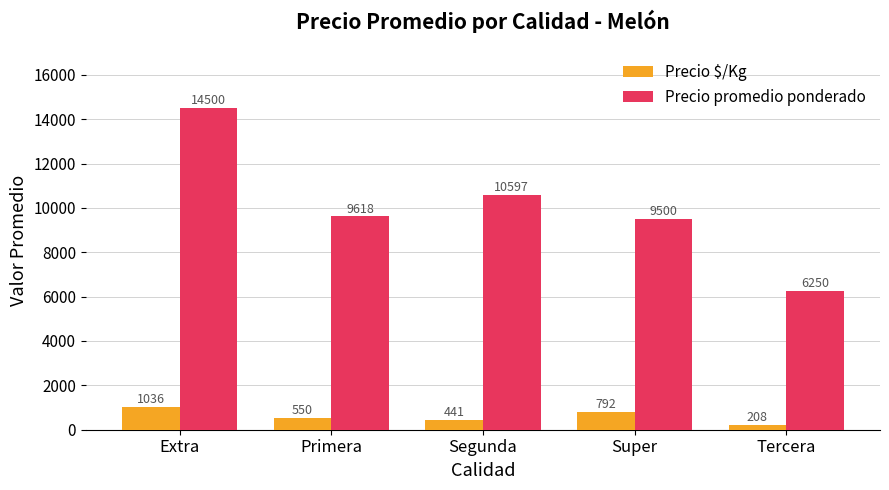

How many categories are shown in the chart?

5